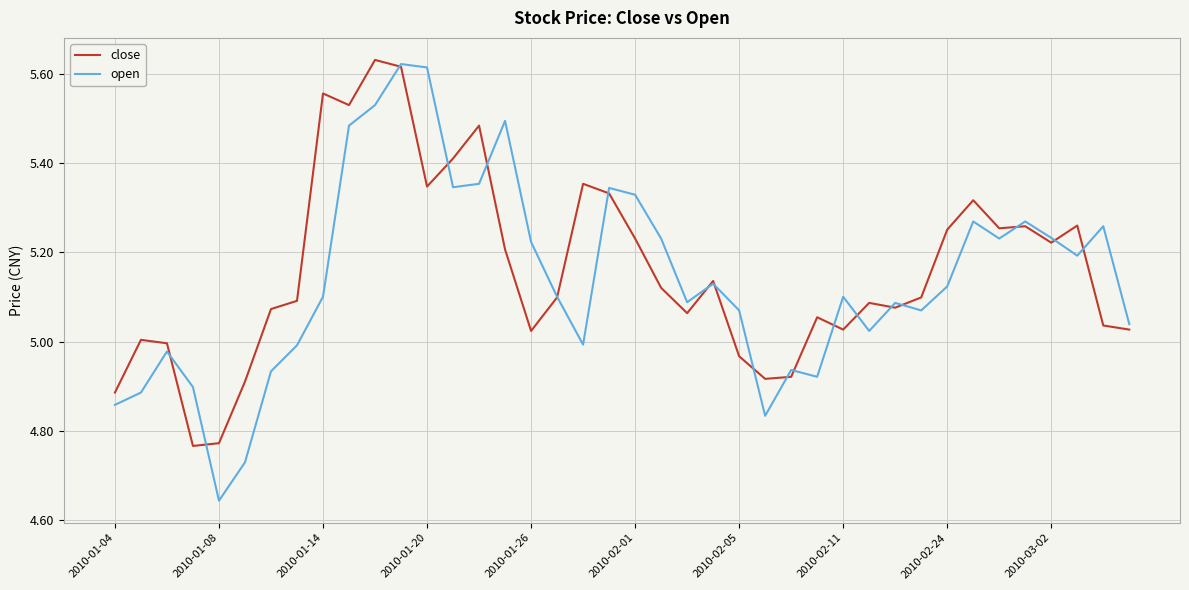

Which series has the largest range (max minus min)?

open